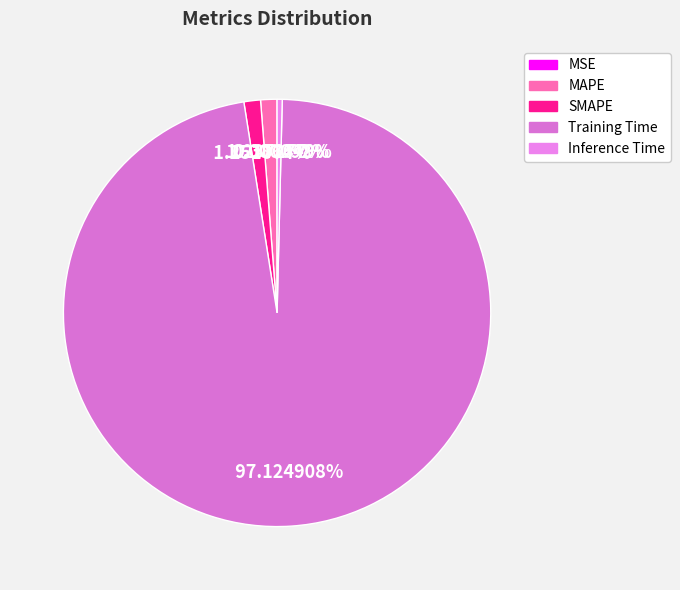

The Inference Time slice represents 0% of the pie. True or false?

True